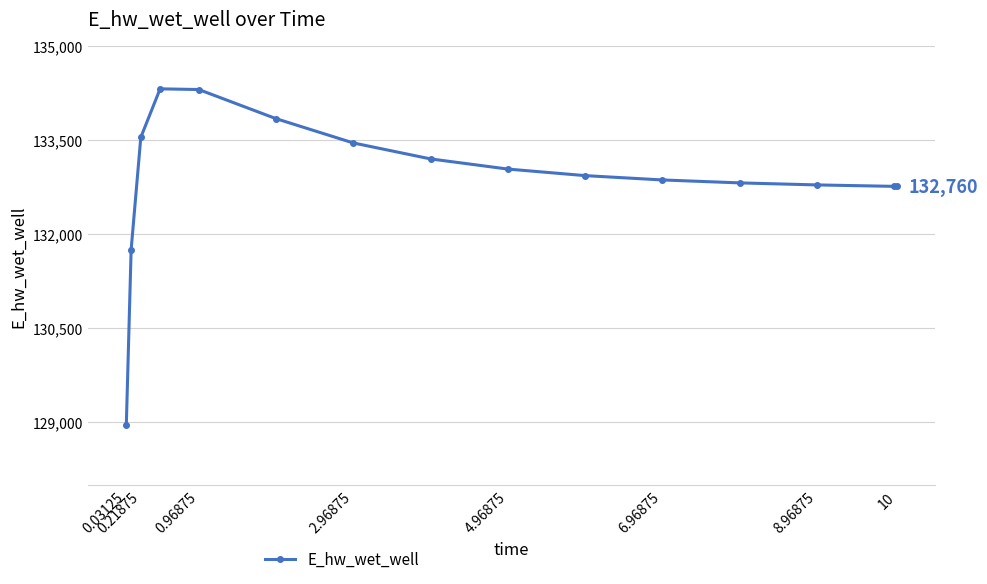

What is the difference between the second highest and second lowest values?

2553.7